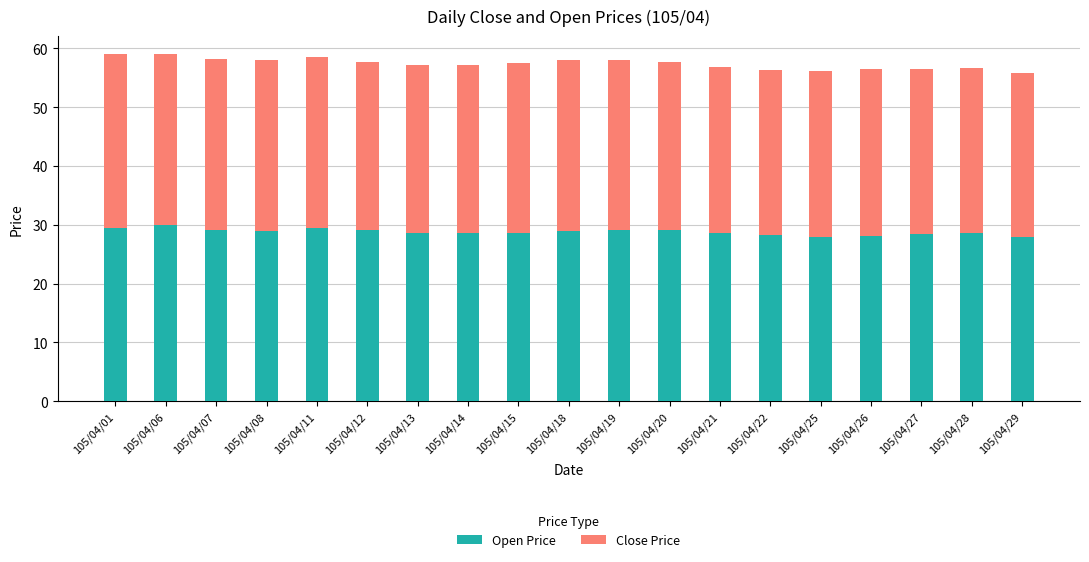

What is the lowest value of the Open Price series?

28.0